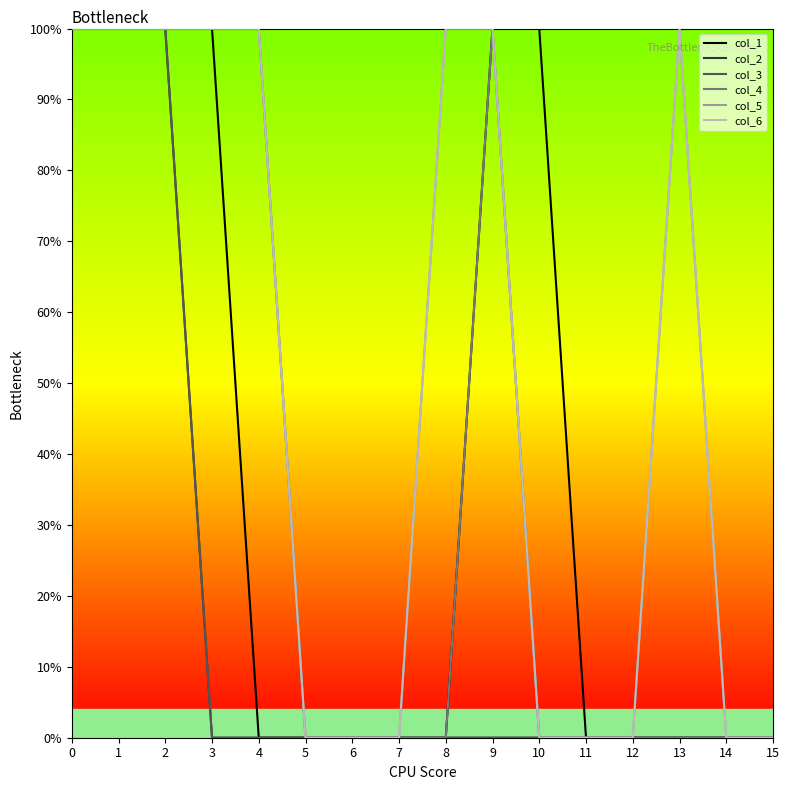

Which series has the largest total across all categories?

col_5